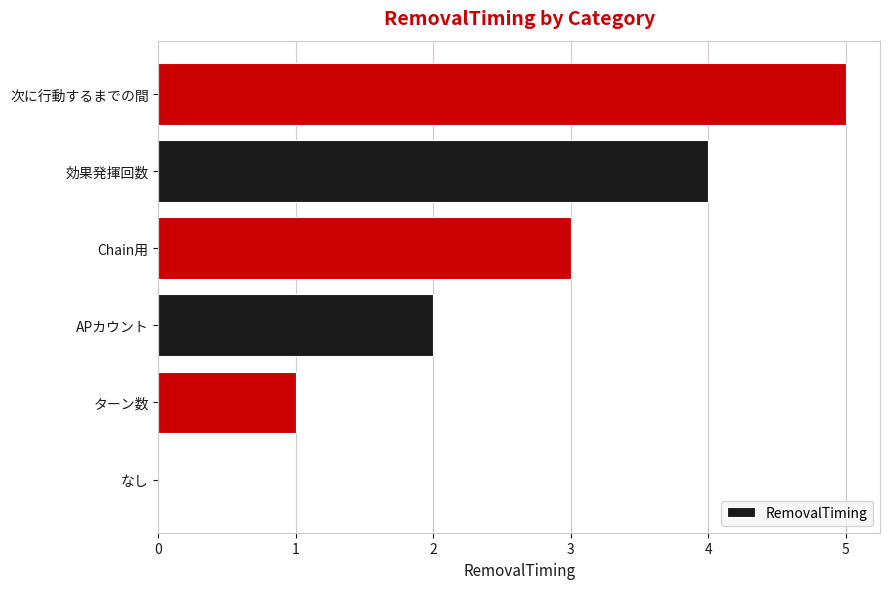

Where is the data nearest to the value 2?

APカウント